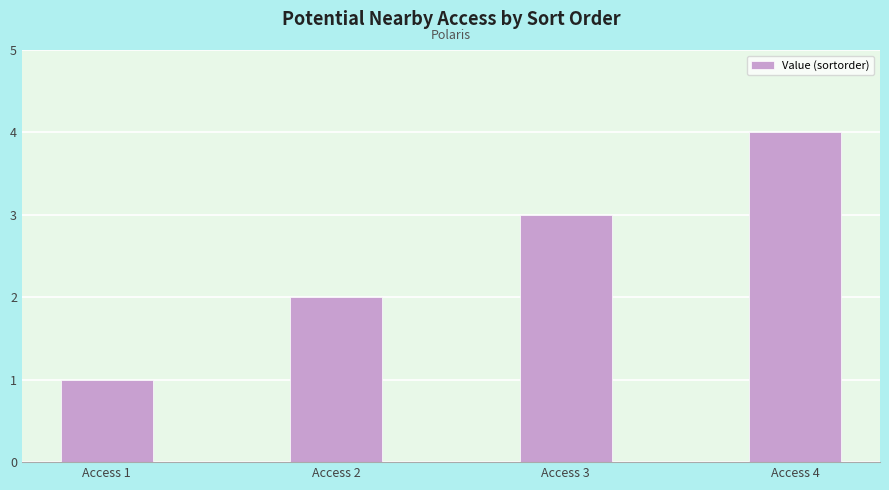

True or false: the data shows 1 at Access 1.

True